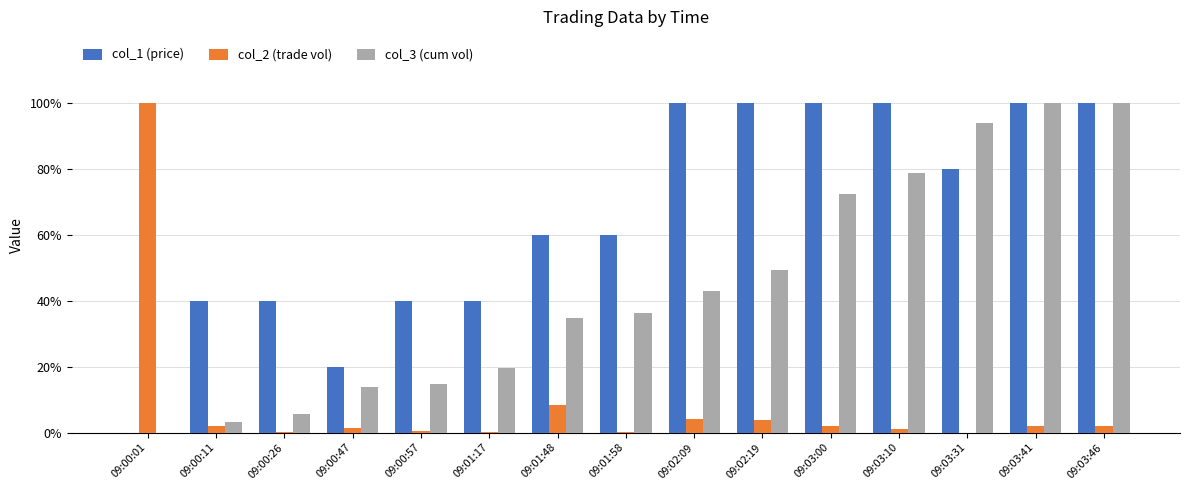

Is the value of col_1 (price) at 09:00:11 greater than the value of col_3 (cum vol) at 09:02:19?

No